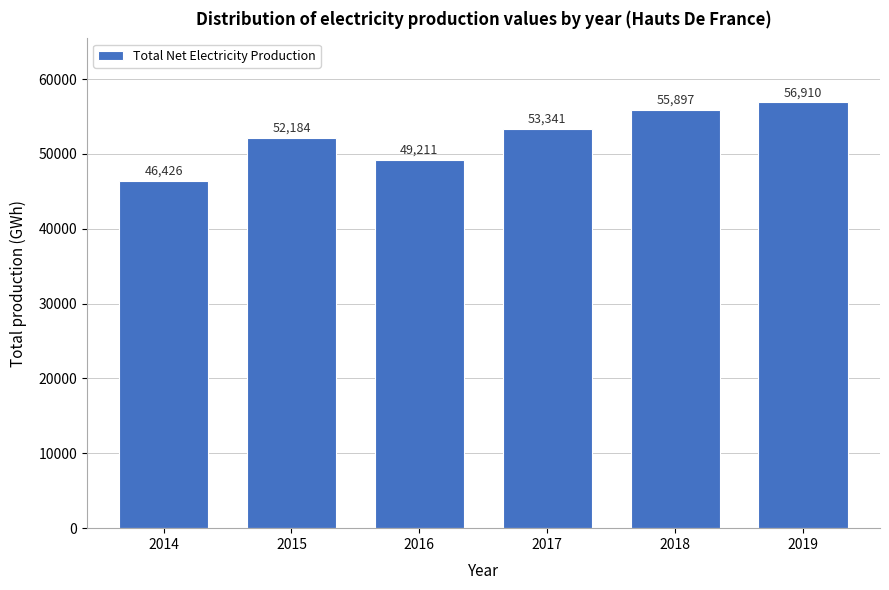

Reading right to left, extract all data points from this chart.

2019=56910	2018=55897	2017=53341	2016=49211	2015=52184	2014=46426